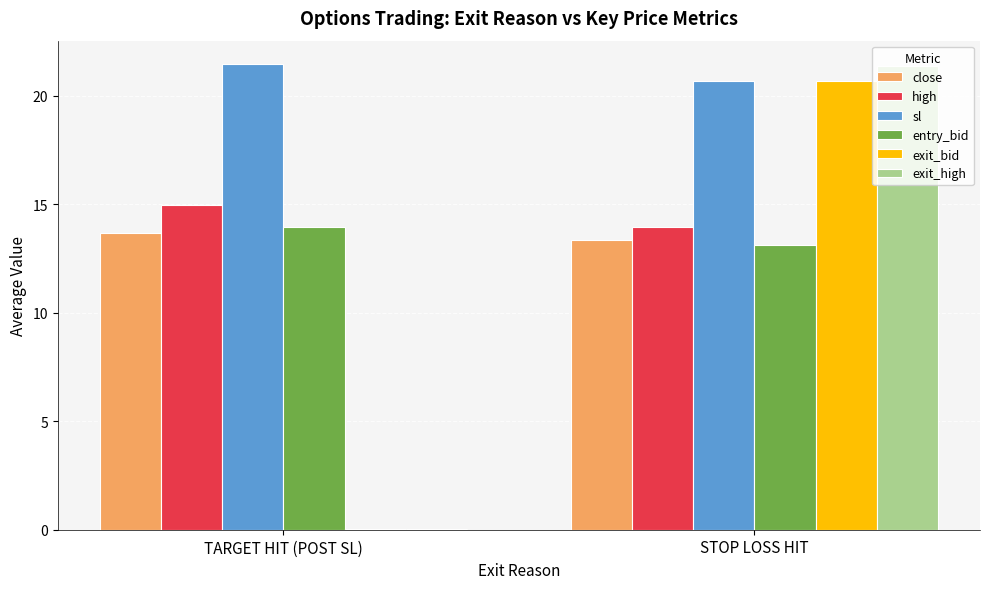

Which series changed the most between TARGET HIT (POST SL) and STOP LOSS HIT?

exit_high